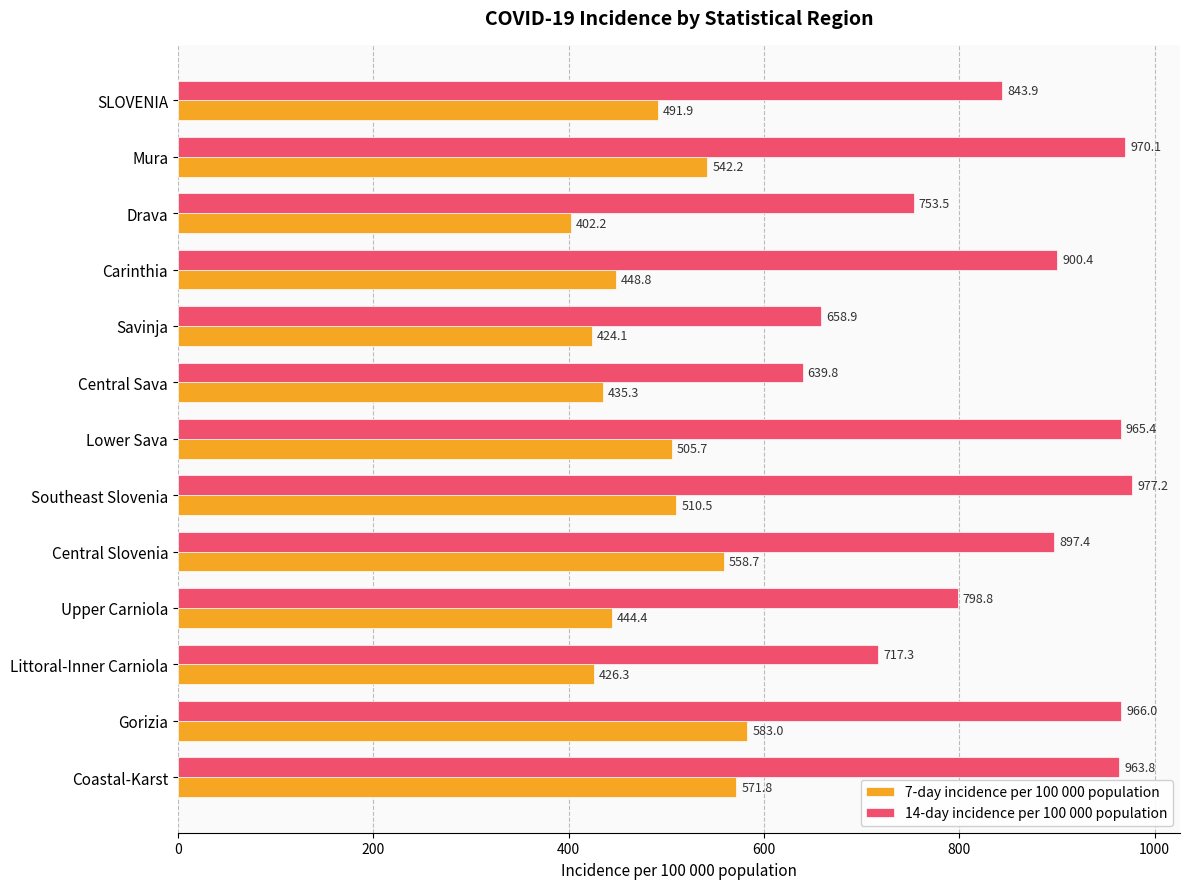

What is the sum of the 7-day incidence per 100 000 population values at Carinthia and Central Sava?

884.1